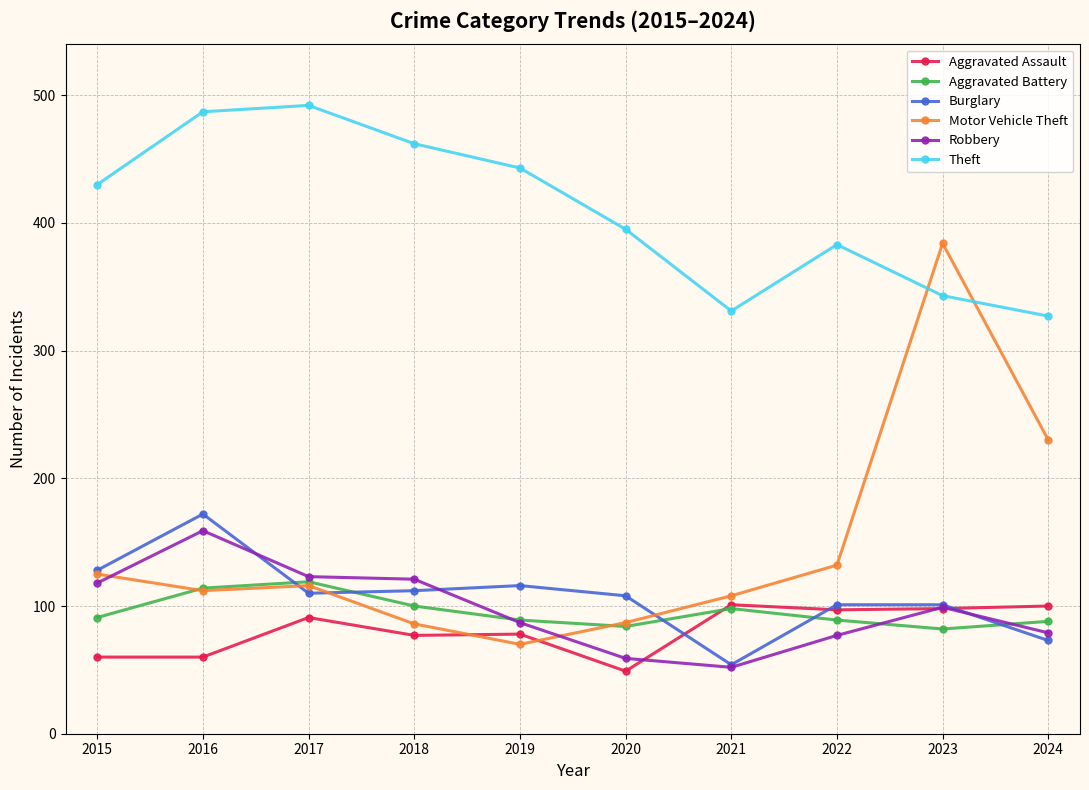

In Burglary, how many points are lower than both neighbors (excluding endpoints)?

2